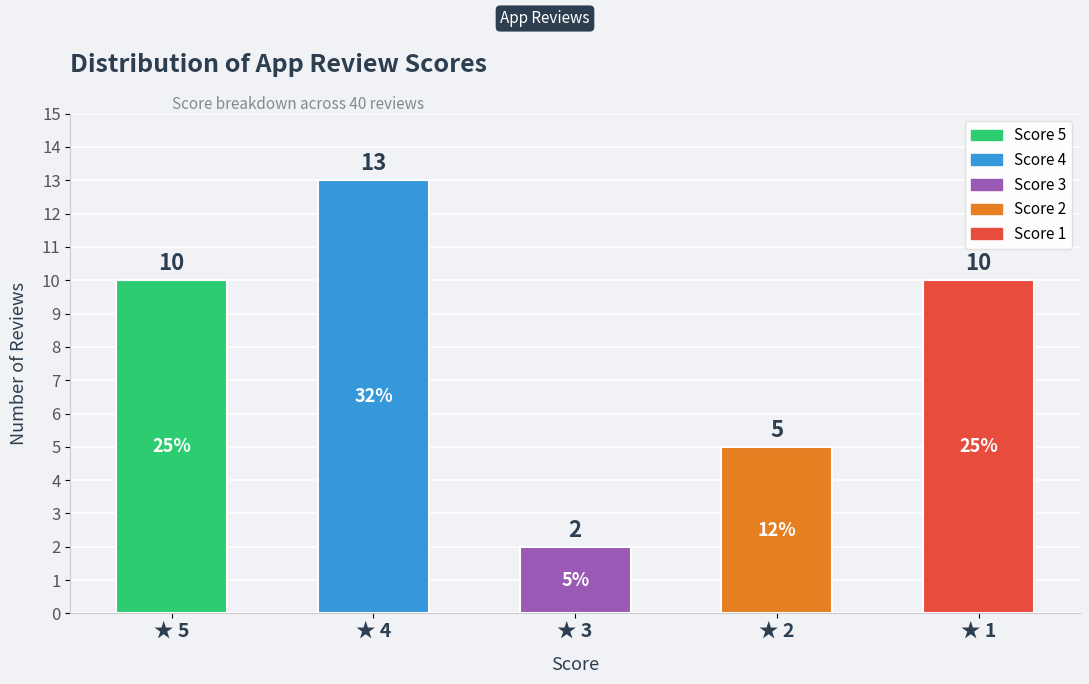

Where is the data nearest to the value 7?

★ 2